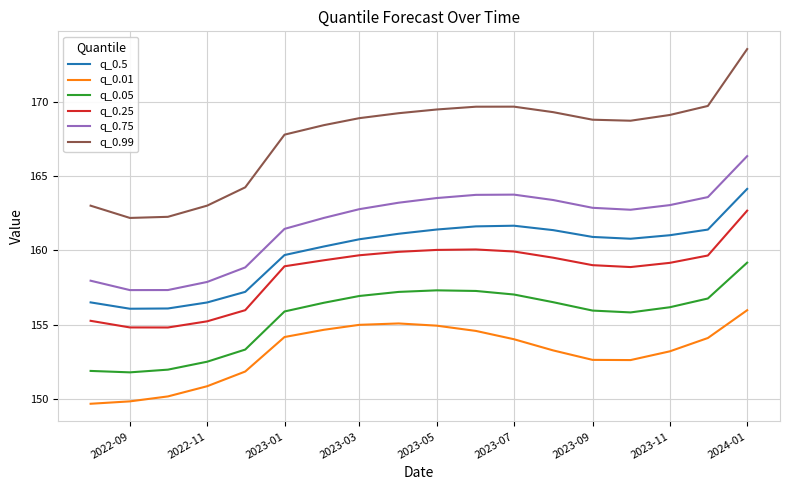

True or false: q_0.5 and q_0.99 cross at least once.

False